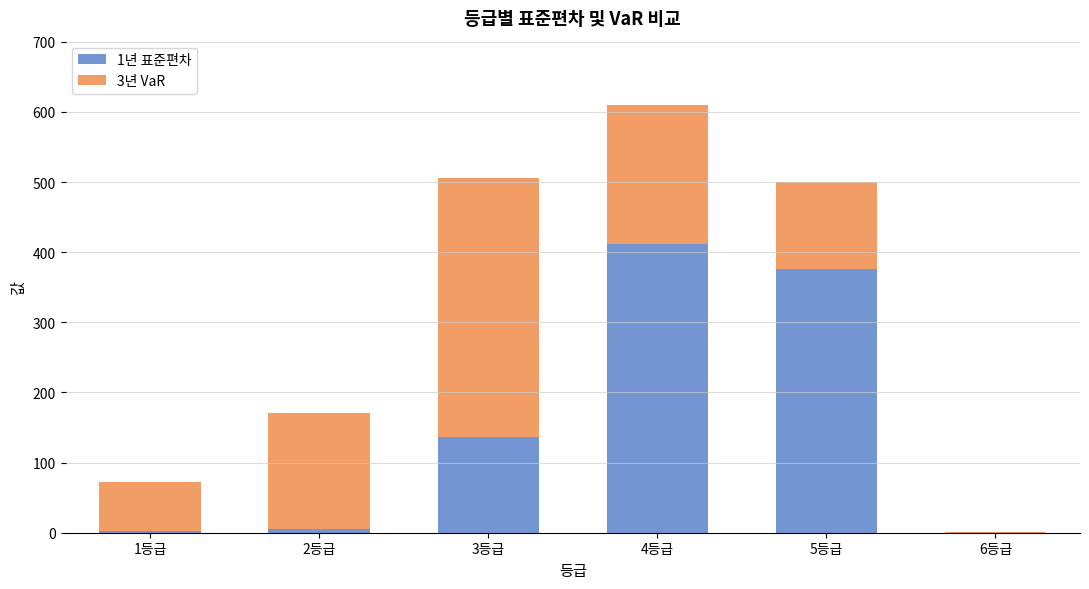

Which category has the highest value in the 1년 표준편차 series?

4등급